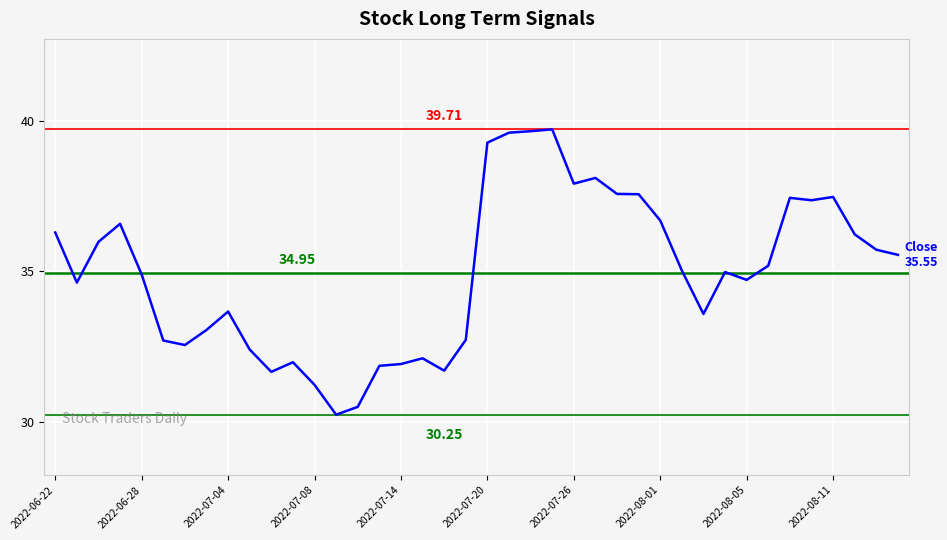

What is the difference between the maximum and minimum values?

9.5